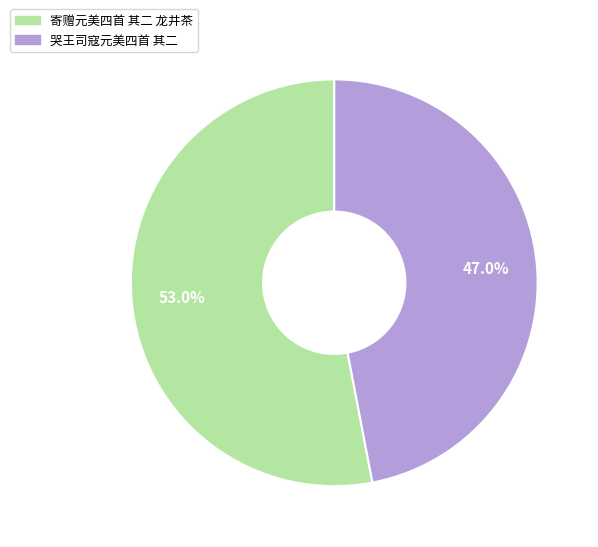

Is there any slice that represents more than half of the pie?

Yes